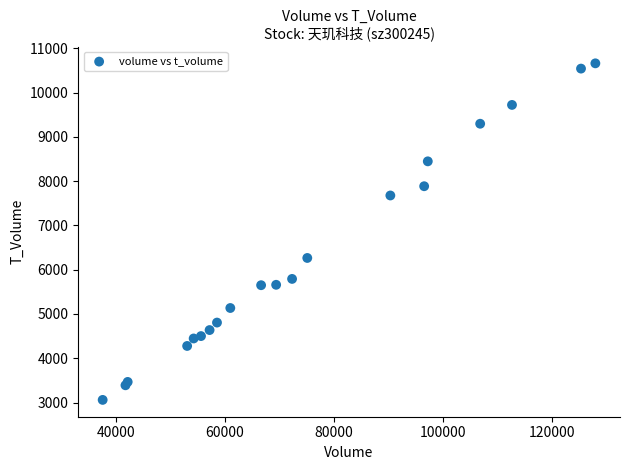

What Y value in the scatter plot is closest to 6860?

6265